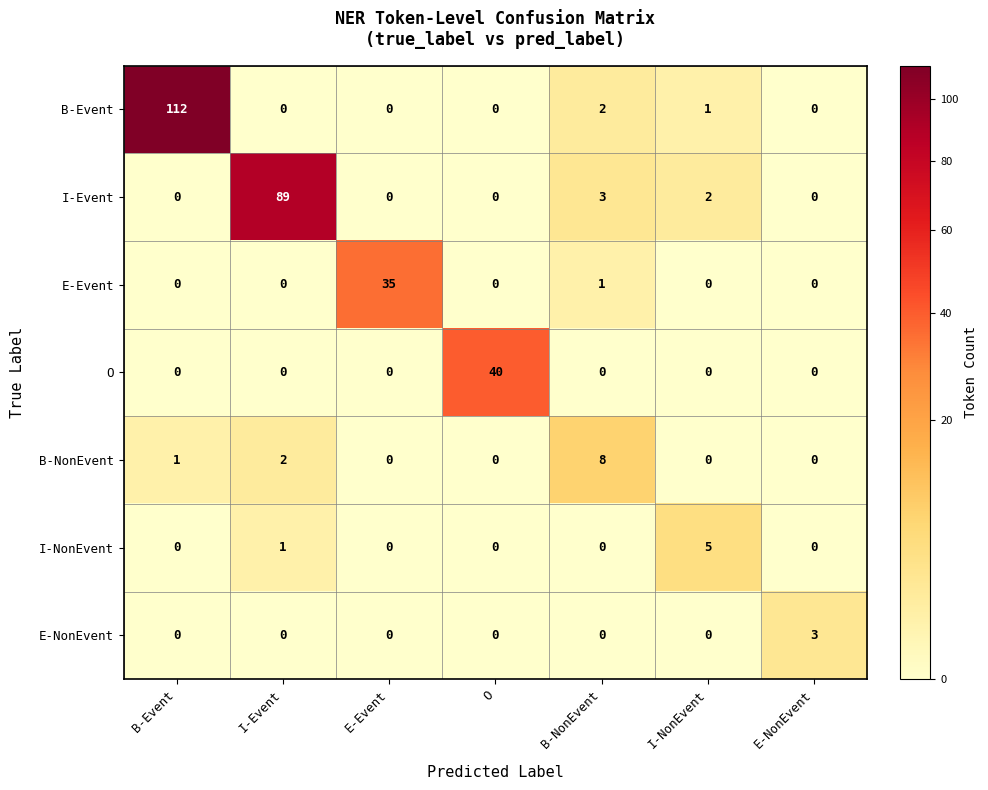

True or false: I-Event has a value of 0 at B-Event.

True